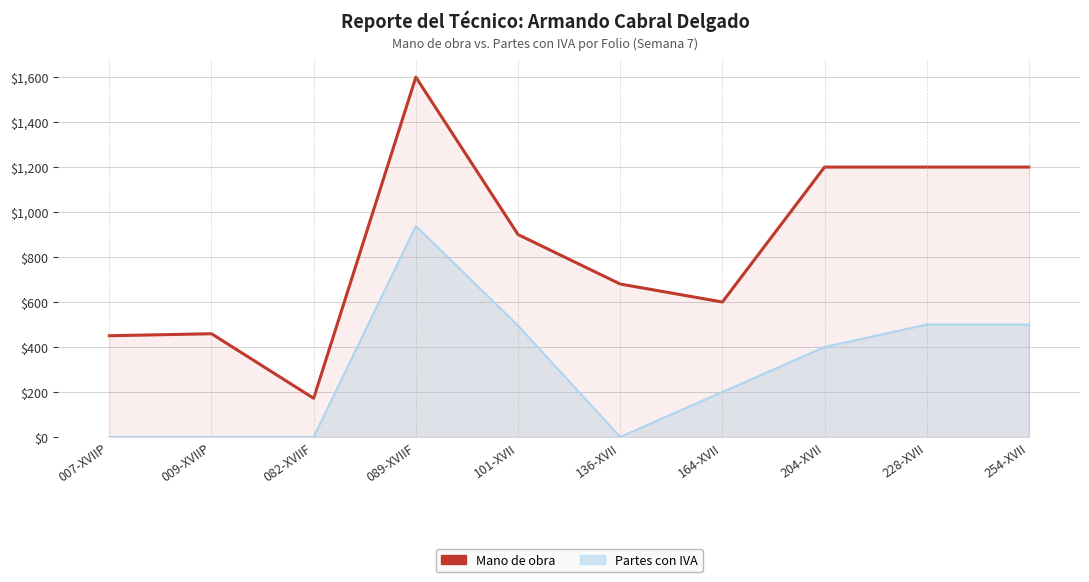

True or false: the data shows 450 at 007-XVIIP.

True